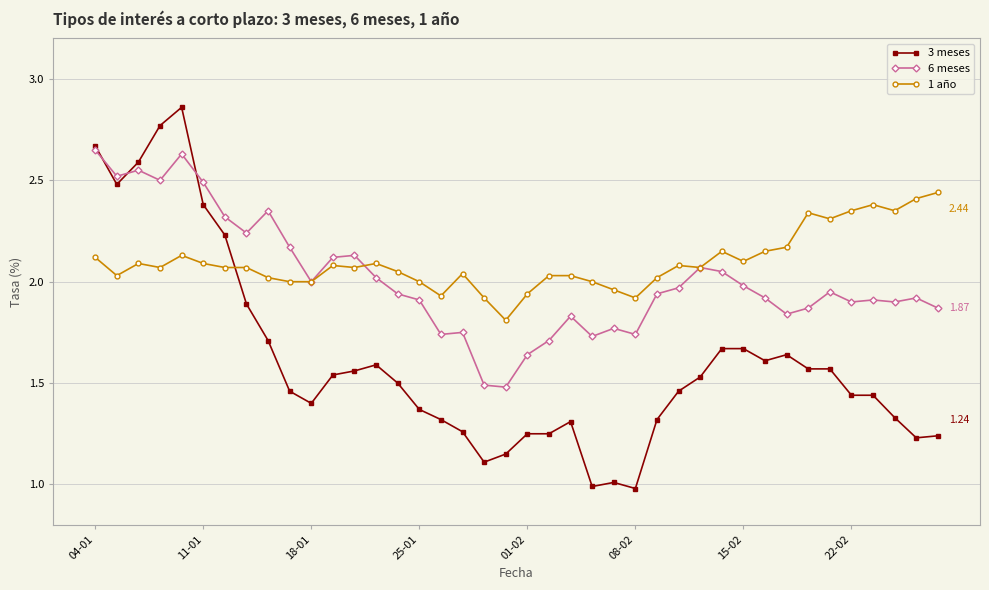

True or false: 1 año has more than 1 points higher than both neighbors.

True